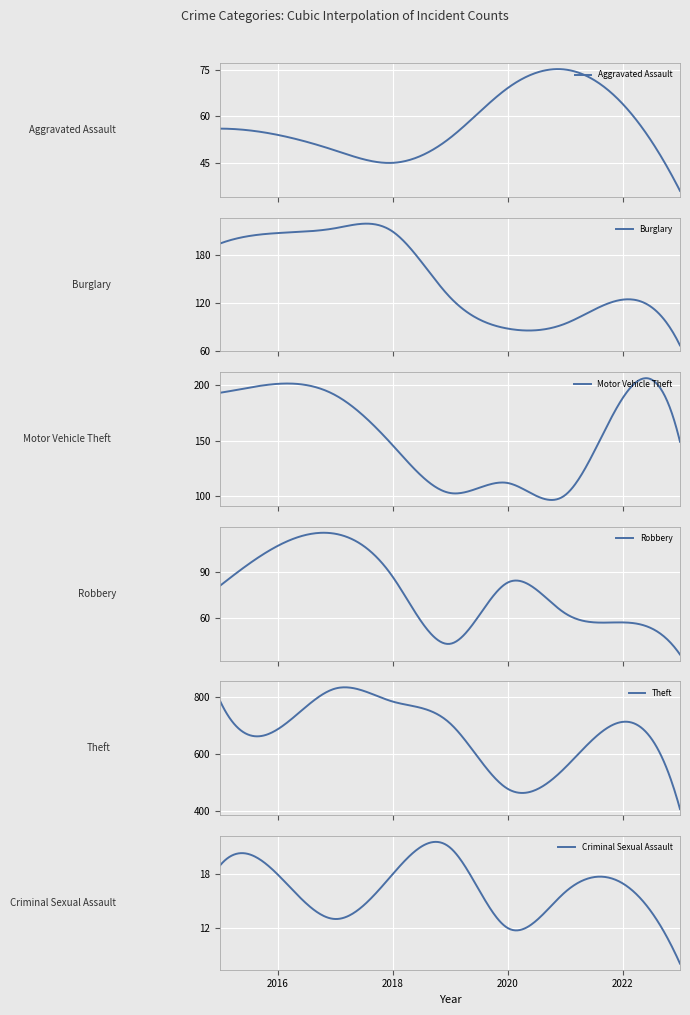

Reading left to right, extract all data points from this chart.

Aggravated Assault: 2015=56	2016=54	2017=49	2018=45	2019=53	2020=69	2021=75	2022=64	2023=36
Burglary: 2015=194	2016=207	2017=213	2018=209	2019=127	2020=88	2021=94	2022=124	2023=67
Motor Vehicle Theft: 2015=193	2016=201	2017=191	2018=146	2019=103	2020=112	2021=101	2022=188	2023=149
Robbery: 2015=81	2016=107	2017=115	2018=87	2019=43	2020=83	2021=63	2022=57	2023=36
Theft: 2015=785	2016=686	2017=828	2018=783	2019=707	2020=479	2021=552	2022=712	2023=408
Criminal Sexual Assault: 2015=19	2016=18	2017=13	2018=18	2019=21	2020=12	2021=16	2022=17	2023=8